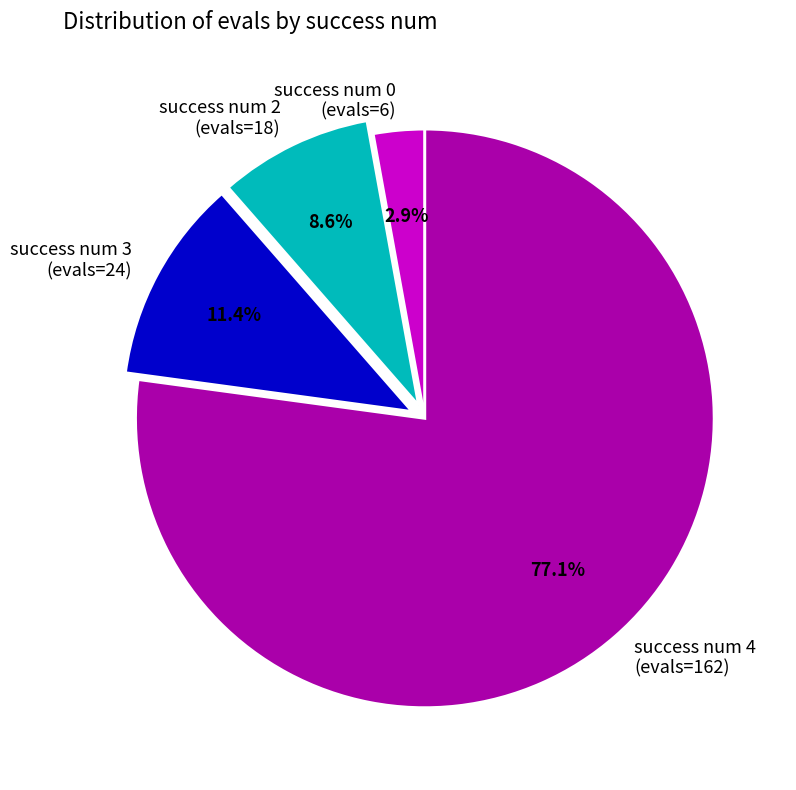

Does success num 2 (evals=18) account for over 50% of the chart?

No